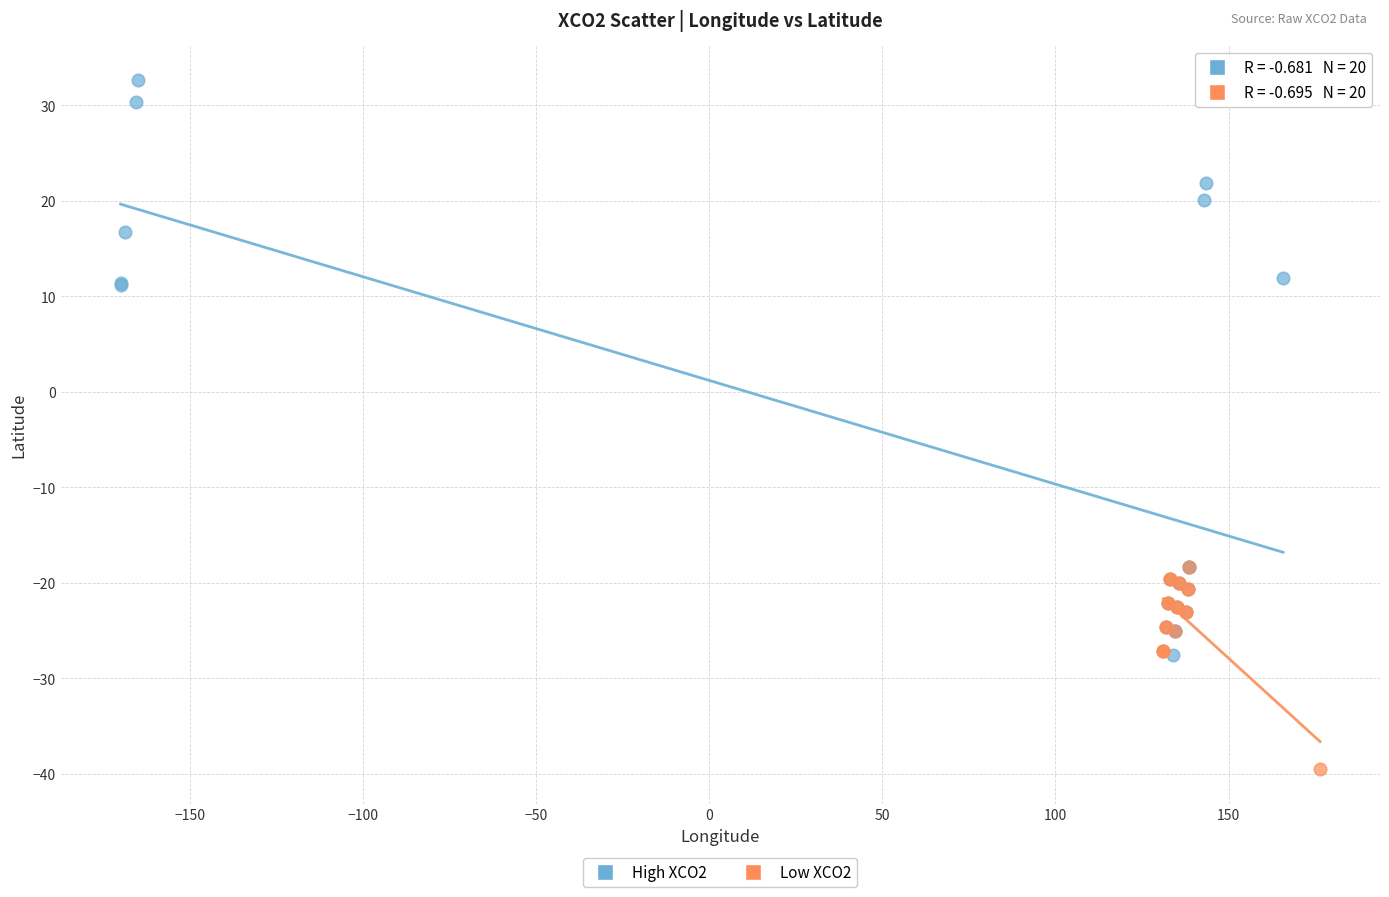

Which series contains the highest Y value?

High XCO2